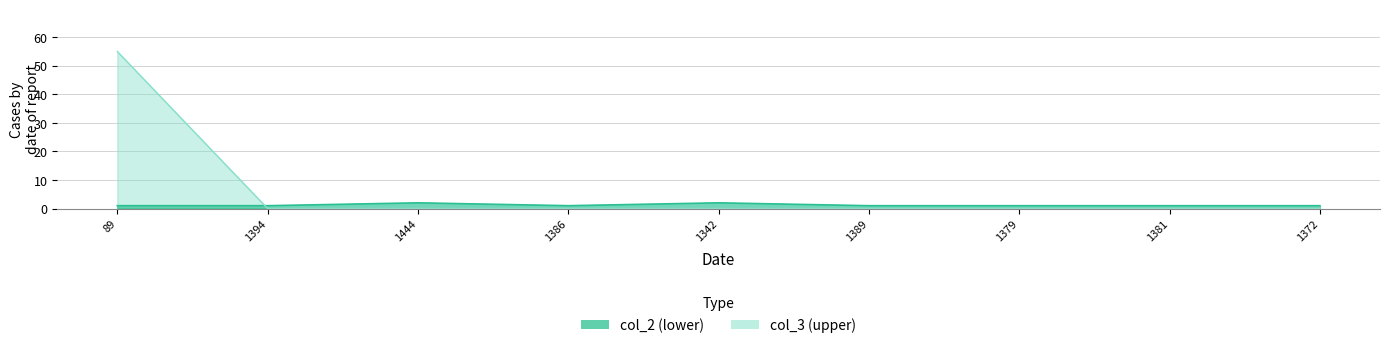

What are all the series names shown in the legend?

col_2, col_3